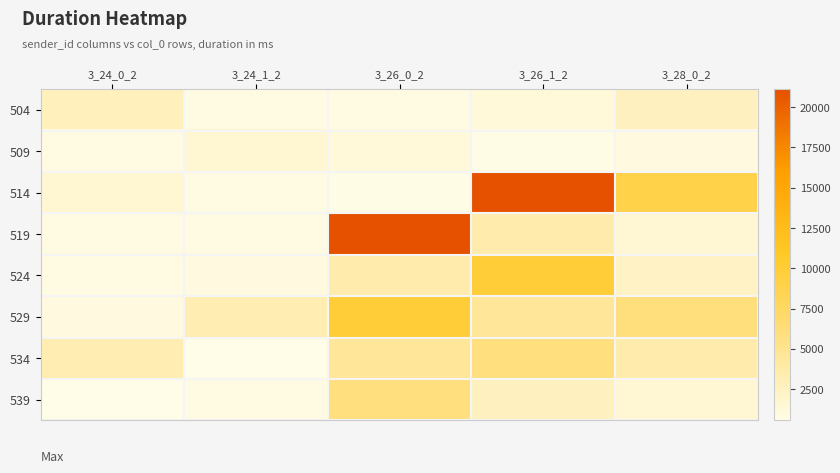

Reading right to left, list all the values displayed in this chart.

504: 3_28_0_2=2655.3	3_26_1_2=1233.6	3_26_0_2=885.7	3_24_1_2=874.4	3_24_0_2=2766.1
509: 3_28_0_2=1009.8	3_26_1_2=707.7	3_26_0_2=1233.6	3_24_1_2=1689.5	3_24_0_2=874.4
514: 3_28_0_2=8866.0	3_26_1_2=21110.8	3_26_0_2=707.7	3_24_1_2=841.3	3_24_0_2=1689.5
519: 3_28_0_2=1589.5	3_26_1_2=3542.5	3_26_0_2=21110.8	3_24_1_2=858.7	3_24_0_2=841.3
524: 3_28_0_2=2359.5	3_26_1_2=9892.5	3_26_0_2=3542.5	3_24_1_2=1051.1	3_24_0_2=858.7
529: 3_28_0_2=6096.4	3_26_1_2=4541.3	3_26_0_2=9892.5	3_24_1_2=3381.1	3_24_0_2=1051.1
534: 3_28_0_2=3500.5	3_26_1_2=5882.7	3_26_0_2=4541.3	3_24_1_2=574.6	3_24_0_2=3381.1
539: 3_28_0_2=1555.4	3_26_1_2=2655.3	3_26_0_2=5882.7	3_24_1_2=885.7	3_24_0_2=574.6